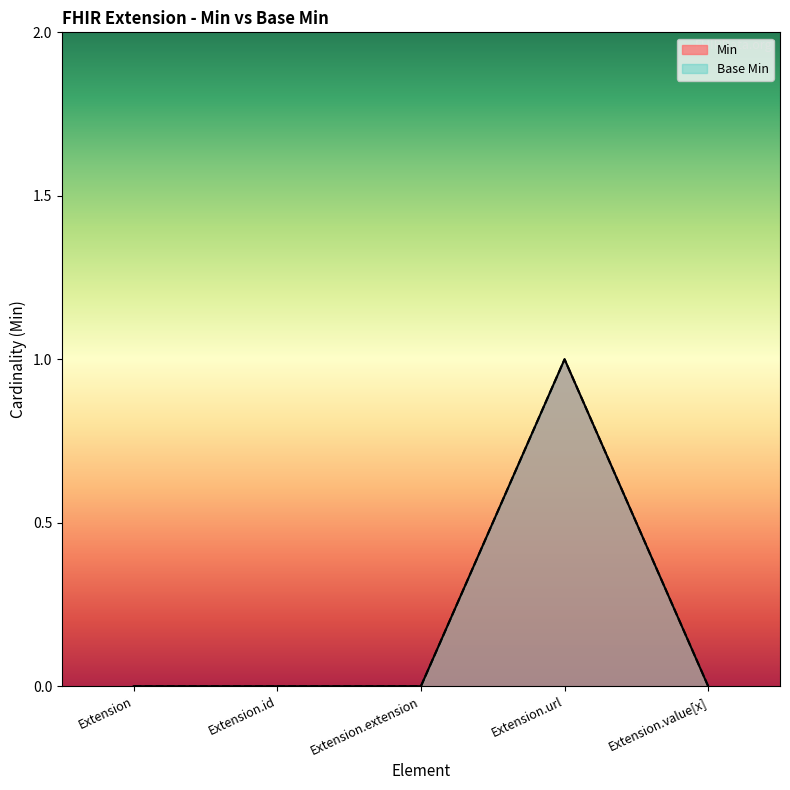

Which category has the lowest value across all series?

Extension